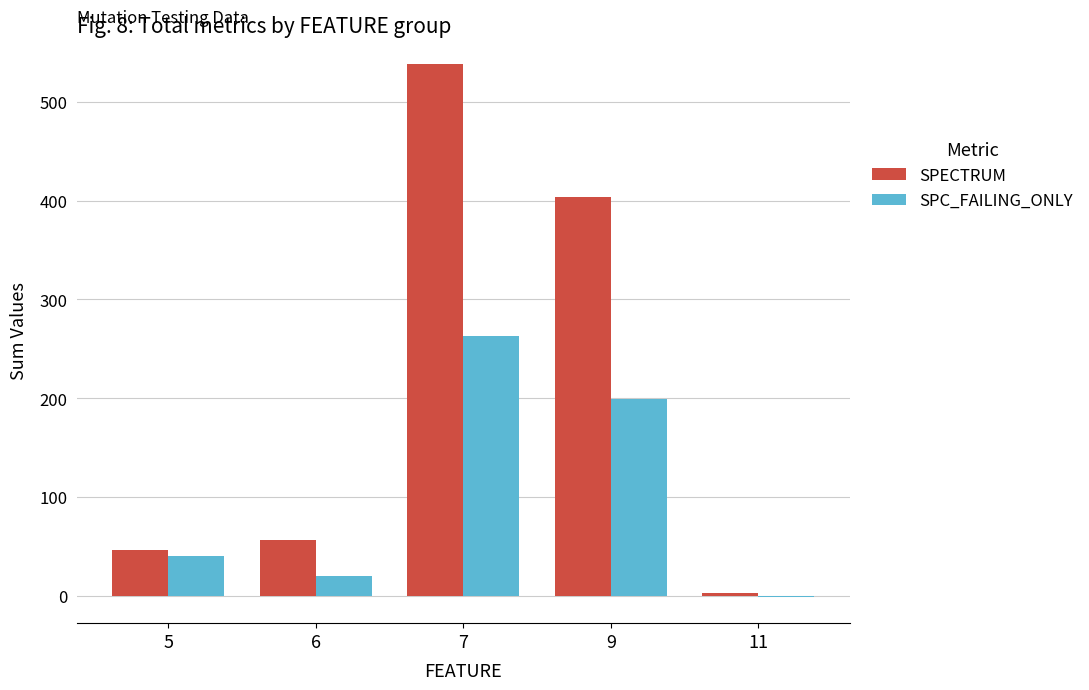

What is the highest value of the SPC_FAILING_ONLY series?

263